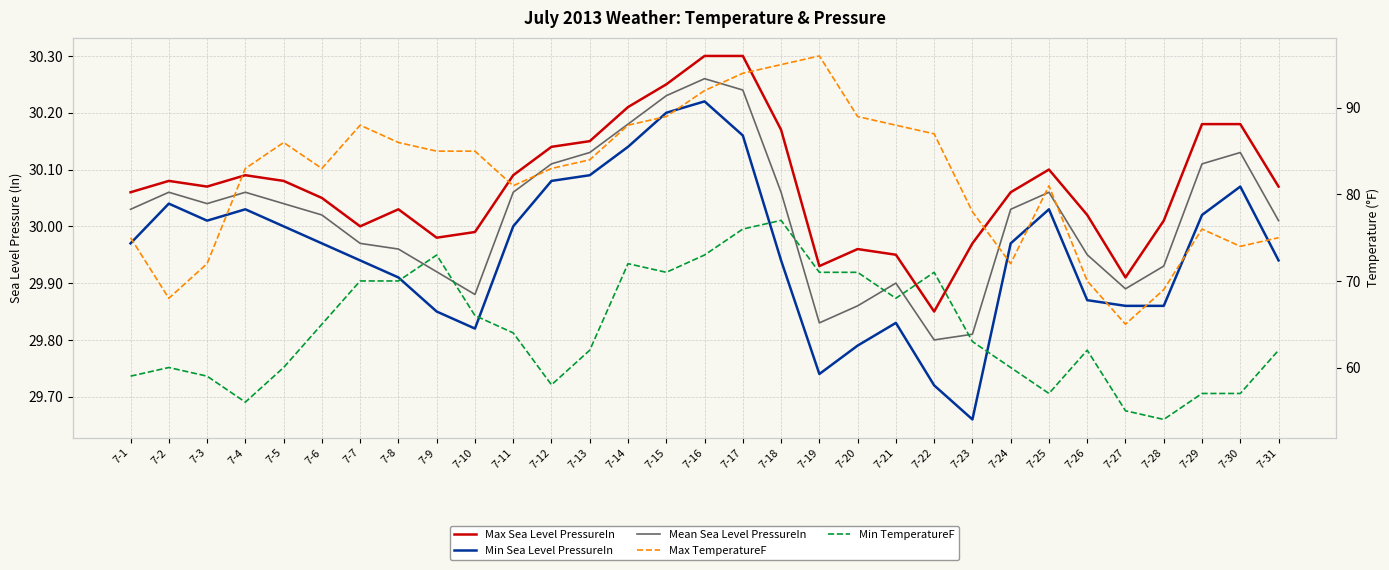

Rank the series by their maximum value, from highest to lowest.

Max TemperatureF, Min TemperatureF, Max Sea Level PressureIn, Mean Sea Level PressureIn, Min Sea Level PressureIn